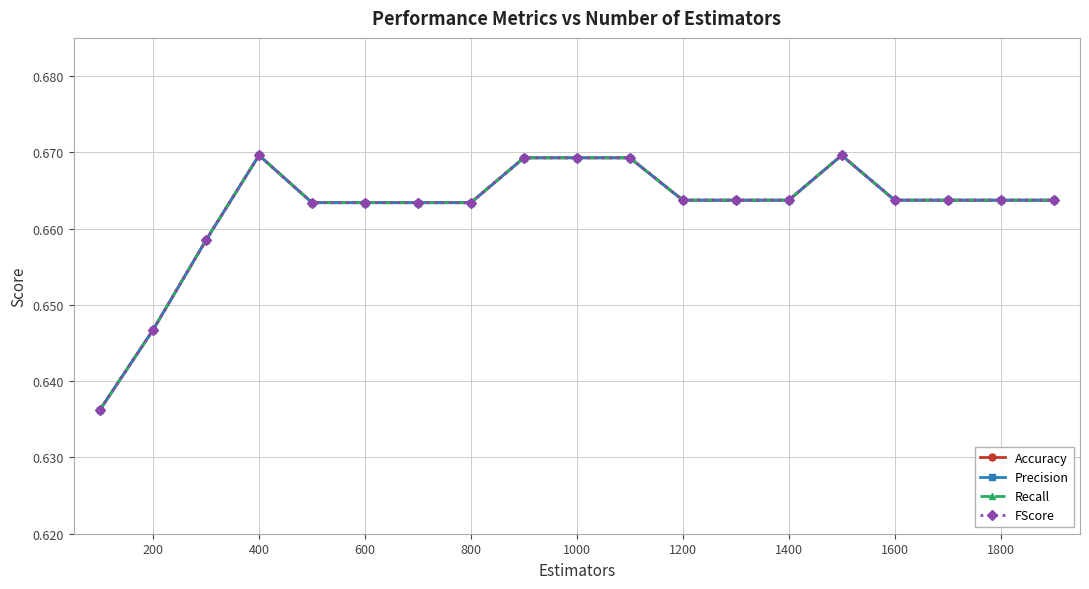

True or false: Recall and Precision intersect in this chart.

False